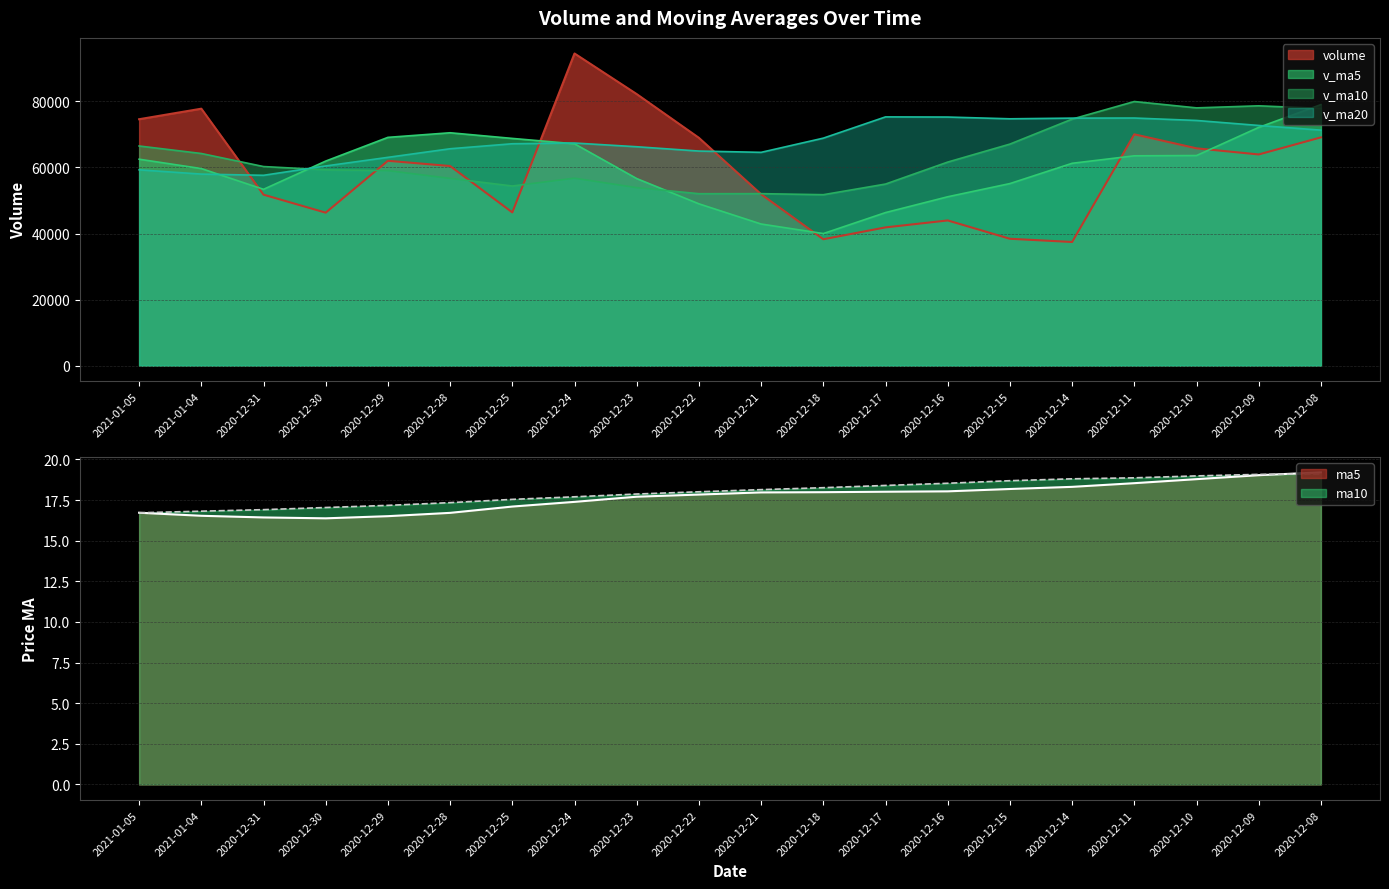

Reading right to left, transcribe all the data shown in this chart.

volume: 2020-12-08=69122.5	2020-12-09=63950.1	2020-12-10=65808.1	2020-12-11=70049.5	2020-12-14=37433.8	2020-12-15=38409.9	2020-12-16=43962.7	2020-12-17=41856.2	2020-12-18=38266.3	2020-12-21=51898.3	2020-12-22=68979.8	2020-12-23=82231.6	2020-12-24=94531.4	2020-12-25=46400.2	2020-12-28=60445.1	2020-12-29=62028.9	2020-12-30=46319.3	2020-12-31=51765.6	2021-01-04=77812.8	2021-01-05=74621.9
v_ma5: 2020-12-08=79049.1	2020-12-09=72147.5	2020-12-10=63622.5	2020-12-11=63538.6	2020-12-14=61272.8	2020-12-15=55130.3	2020-12-16=51132.8	2020-12-17=46342.4	2020-12-18=39985.8	2020-12-21=42878.7	2020-12-22=48992.7	2020-12-23=56646.4	2020-12-24=67181.5	2020-12-25=68808.3	2020-12-28=70517.6	2020-12-29=69127.4	2020-12-30=61945.0	2020-12-31=53391.8	2021-01-04=59674.3	2021-01-05=62509.7
v_ma10: 2020-12-08=77898.6	2020-12-09=78683.9	2020-12-10=78059.8	2020-12-11=79986.4	2020-12-14=74655.9	2020-12-15=67089.7	2020-12-16=61640.2	2020-12-17=54982.5	2020-12-18=51762.2	2020-12-21=52075.8	2020-12-22=52061.5	2020-12-23=53889.6	2020-12-24=56762.0	2020-12-25=54397.0	2020-12-28=56698.2	2020-12-29=59060.1	2020-12-30=59295.7	2020-12-31=60286.7	2021-01-04=64241.3	2021-01-05=66513.6
v_ma20: 2020-12-08=71311.2	2020-12-09=72731.0	2020-12-10=74244.2	2020-12-11=74985.0	2020-12-14=74953.9	2020-12-15=74750.8	2020-12-16=75282.2	2020-12-17=75328.3	2020-12-18=68890.8	2020-12-21=64590.6	2020-12-22=64980.1	2020-12-23=66286.8	2020-12-24=67410.9	2020-12-25=67191.7	2020-12-28=65677.0	2020-12-29=63074.9	2020-12-30=60467.9	2020-12-31=57634.6	2021-01-04=58001.7	2021-01-05=59294.7
ma5: 2020-12-08=19.2	2020-12-09=19.0	2020-12-10=18.8	2020-12-11=18.5	2020-12-14=18.3	2020-12-15=18.2	2020-12-16=18.0	2020-12-17=18.0	2020-12-18=18.0	2020-12-21=18.0	2020-12-22=17.8	2020-12-23=17.7	2020-12-24=17.4	2020-12-25=17.1	2020-12-28=16.7	2020-12-29=16.5	2020-12-30=16.4	2020-12-31=16.4	2021-01-04=16.5	2021-01-05=16.7
ma10: 2020-12-08=19.1	2020-12-09=19.1	2020-12-10=19.0	2020-12-11=18.9	2020-12-14=18.8	2020-12-15=18.7	2020-12-16=18.5	2020-12-17=18.4	2020-12-18=18.3	2020-12-21=18.1	2020-12-22=18.0	2020-12-23=17.9	2020-12-24=17.7	2020-12-25=17.5	2020-12-28=17.3	2020-12-29=17.2	2020-12-30=17.0	2020-12-31=16.9	2021-01-04=16.8	2021-01-05=16.7